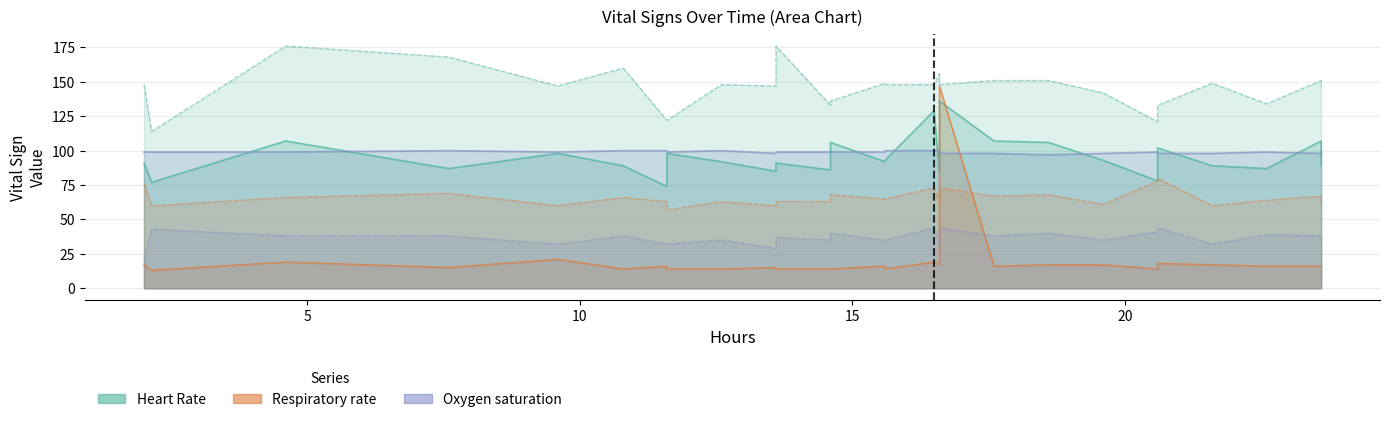

What is the average value of the Respiratory rate series?

20